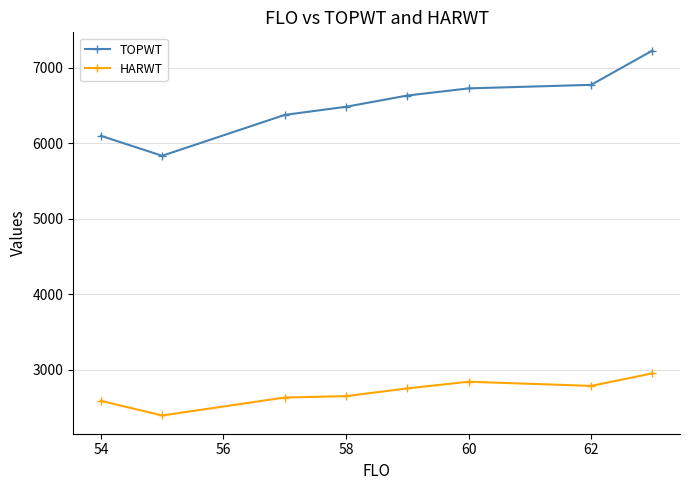

What is the difference between the maximum and second lowest values in the TOPWT series?

1129.0